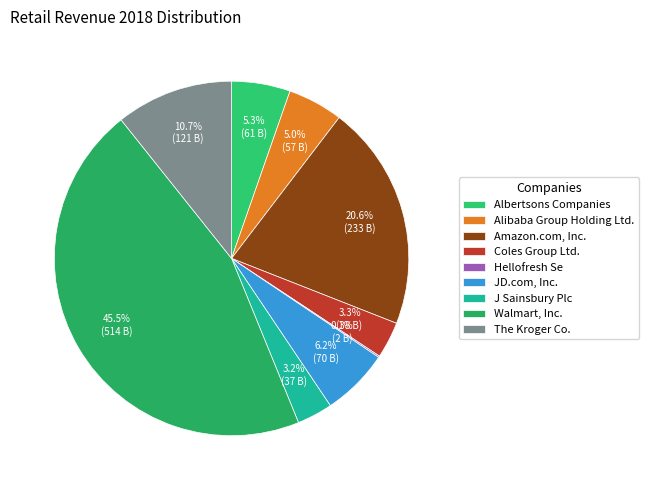

To the nearest percent, what is the difference between the largest and smallest slice percentages?

45%